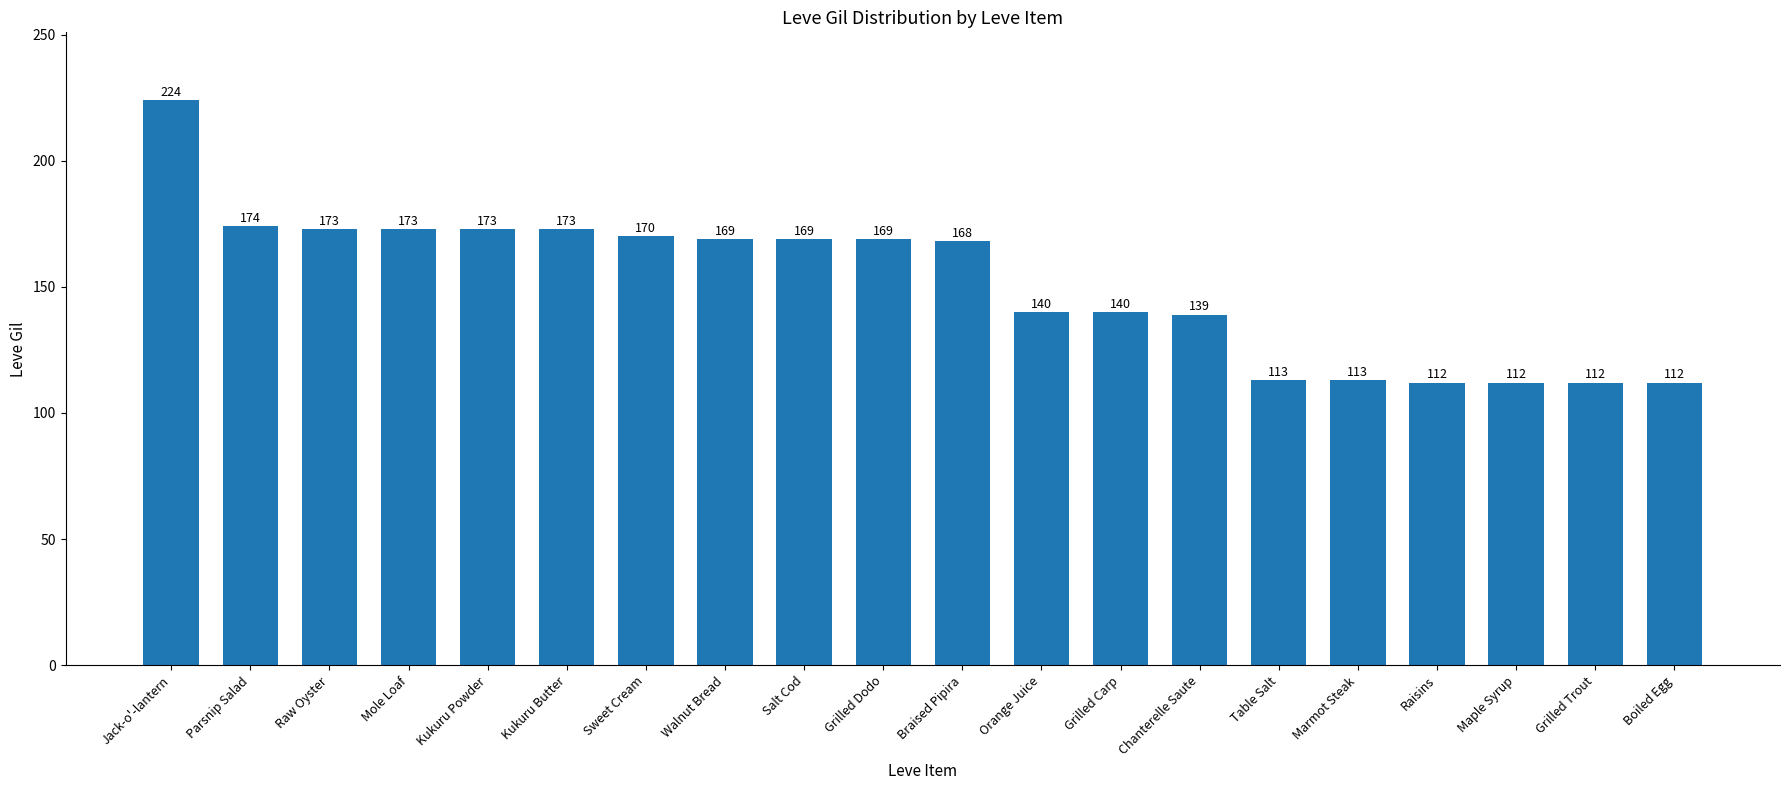

Read the value at Chanterelle Saute, to the nearest 5.

140